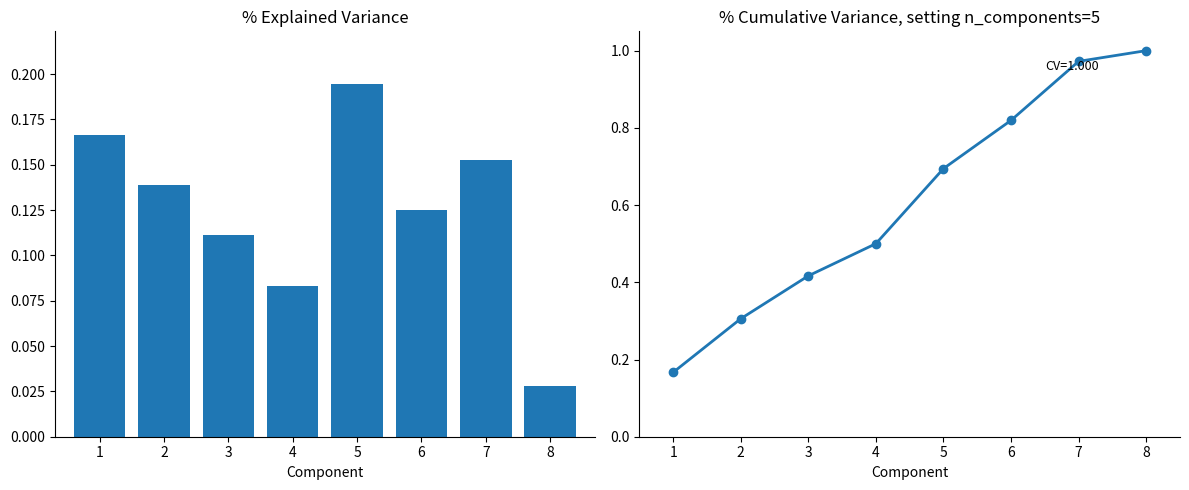

What are all the series names shown in the legend?

% Explained Variance, Cumulative Variance